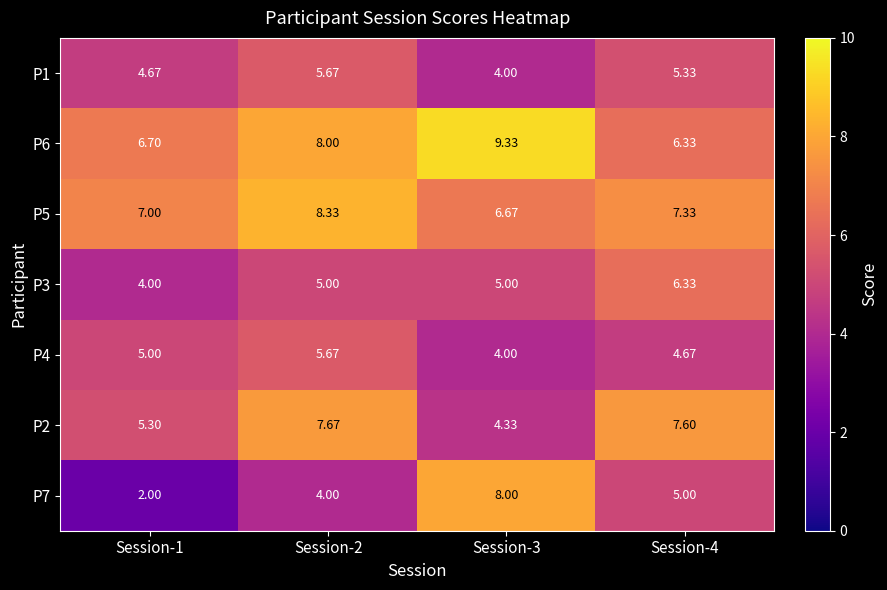

Is the value of P2 at Session-3 greater than the value of P7 at Session-4?

No